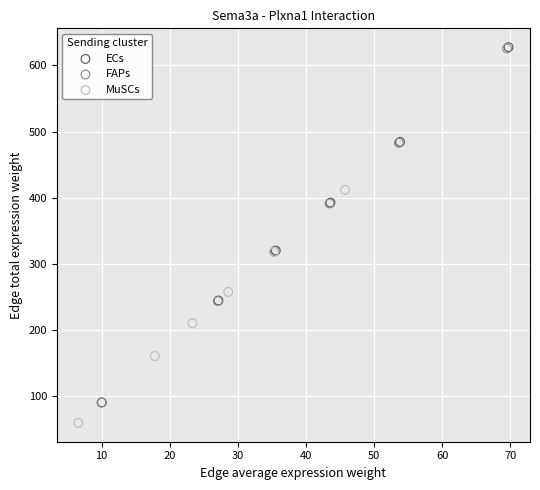

Which series contains the lowest Y value?

MuSCs